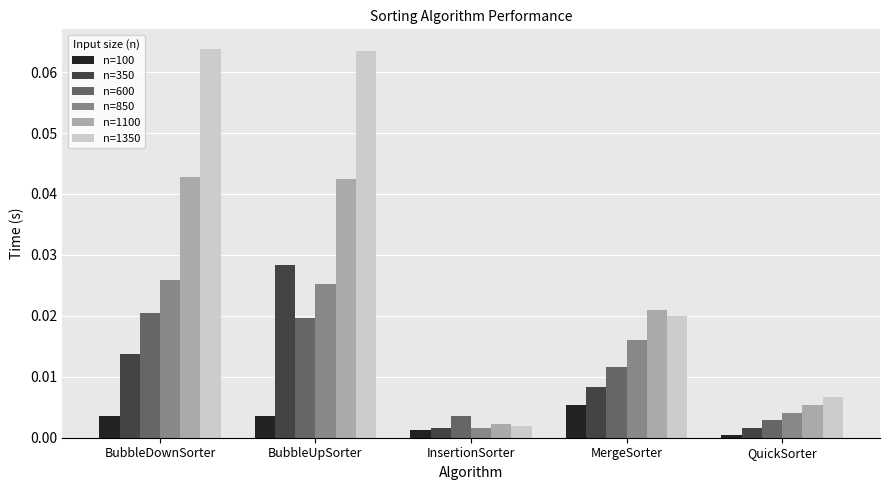

True or false: n=600 has a value of 0.0 at MergeSorter.

True